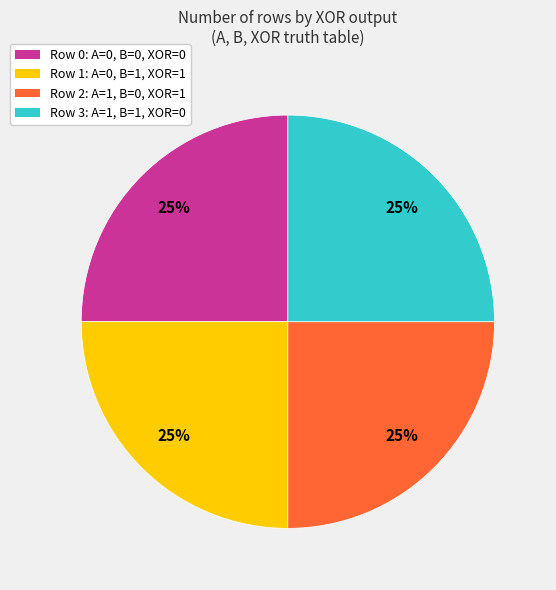

To the nearest percent, what is the combined percentage of Row 0: A=0, B=0, XOR=0 and Row 3: A=1, B=1, XOR=0?

50%